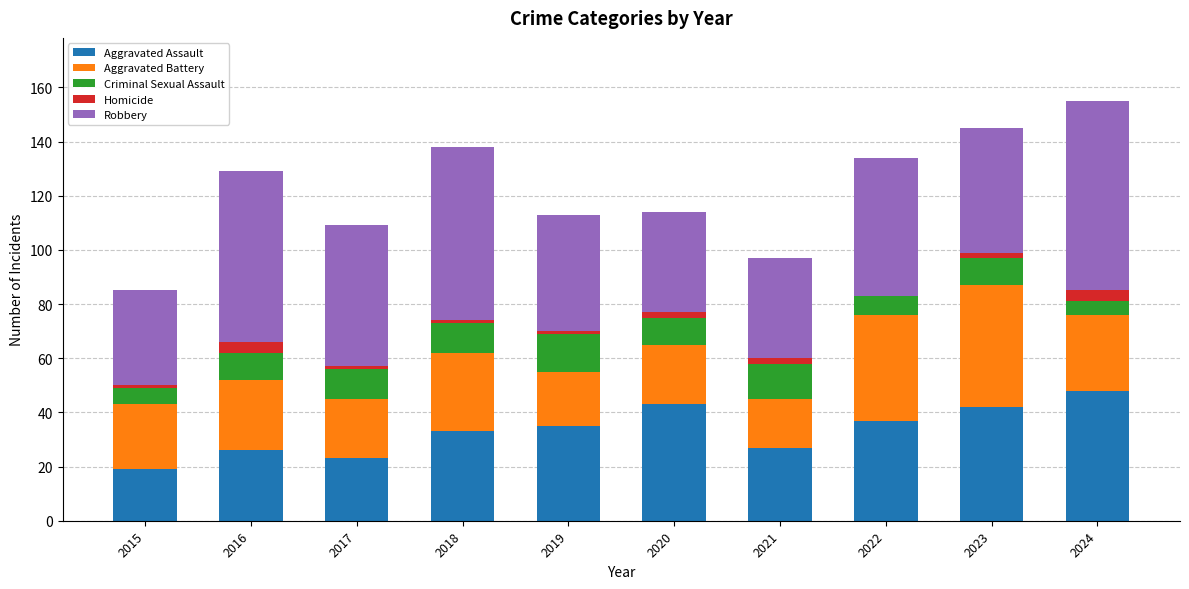

Which category has the highest value in the Aggravated Assault series?

2024